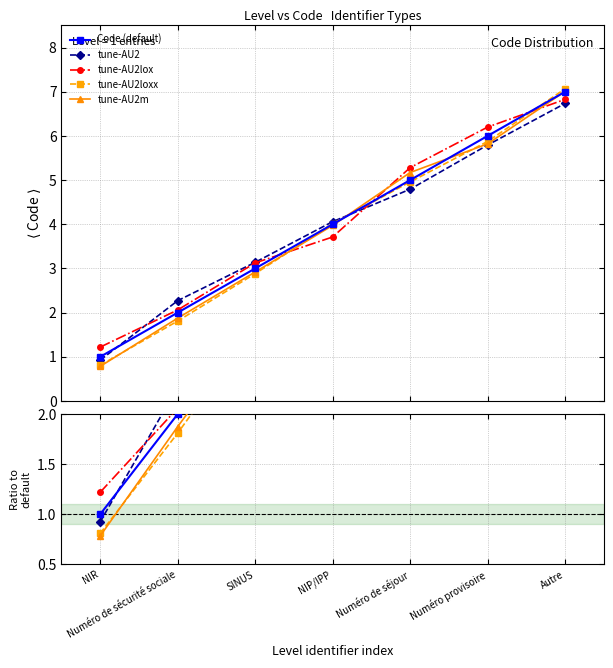

Is this an area chart (filled region under the line)?

No